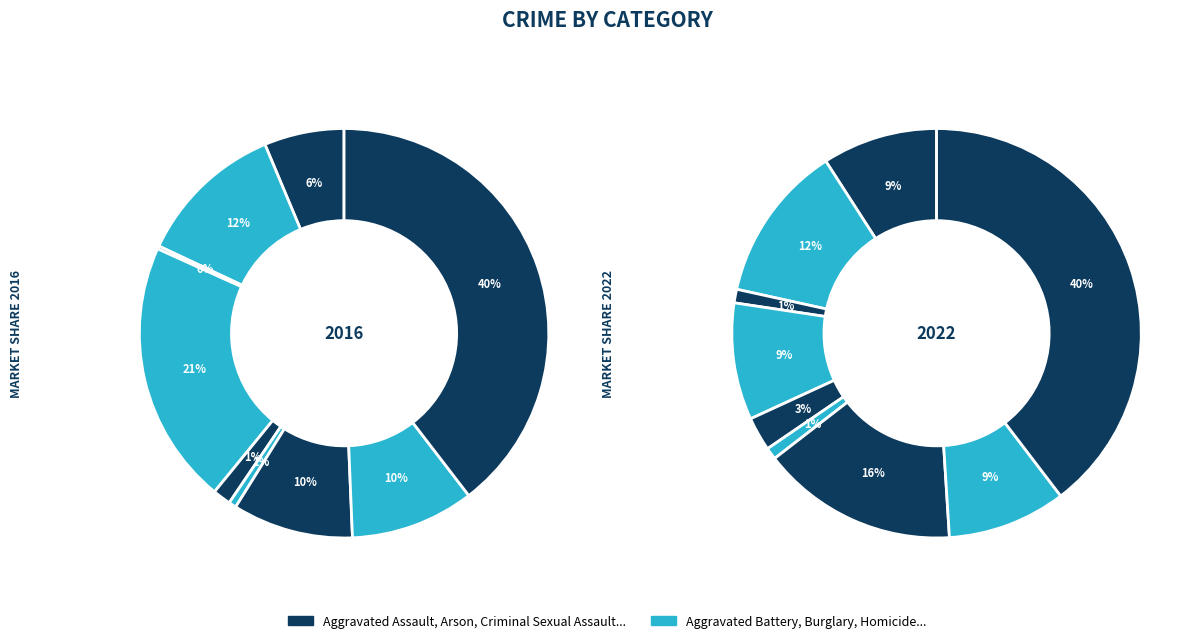

Count the number of slices in the pie.

9